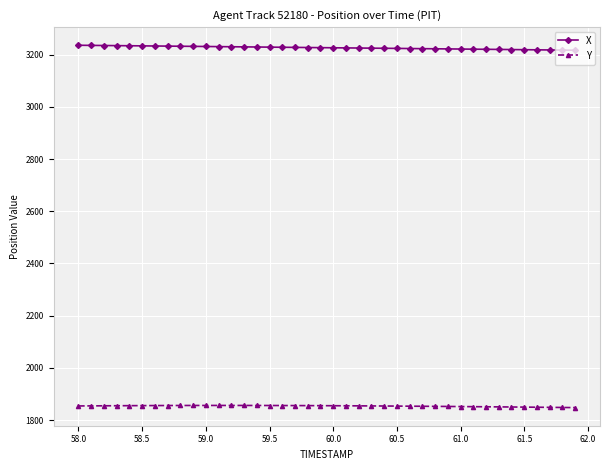

What is the greatest value displayed?

3235.7